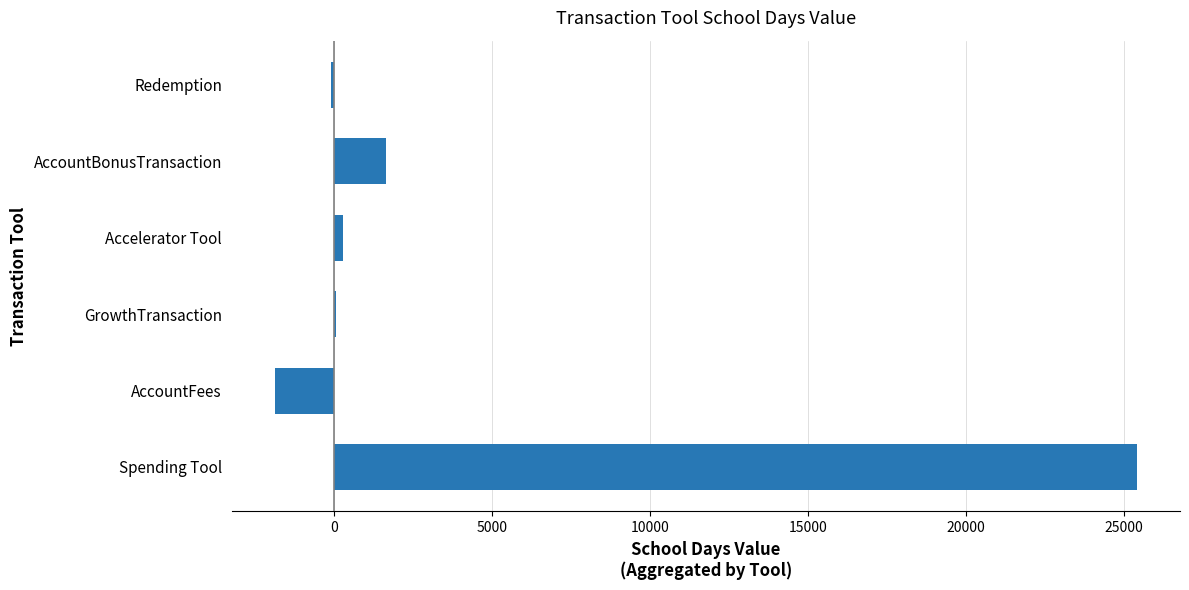

Which has a higher value, AccountBonusTransaction or Accelerator Tool?

AccountBonusTransaction